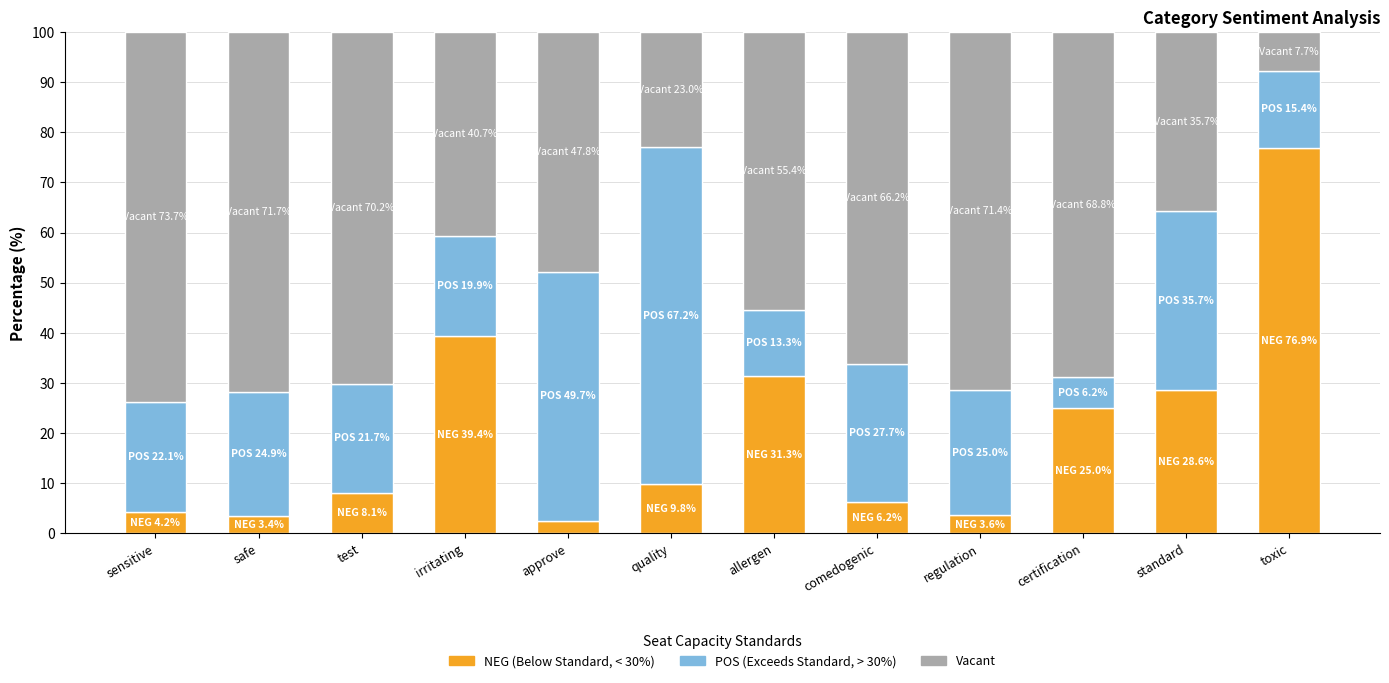

What is the total value across all series at sensitive?

100.0